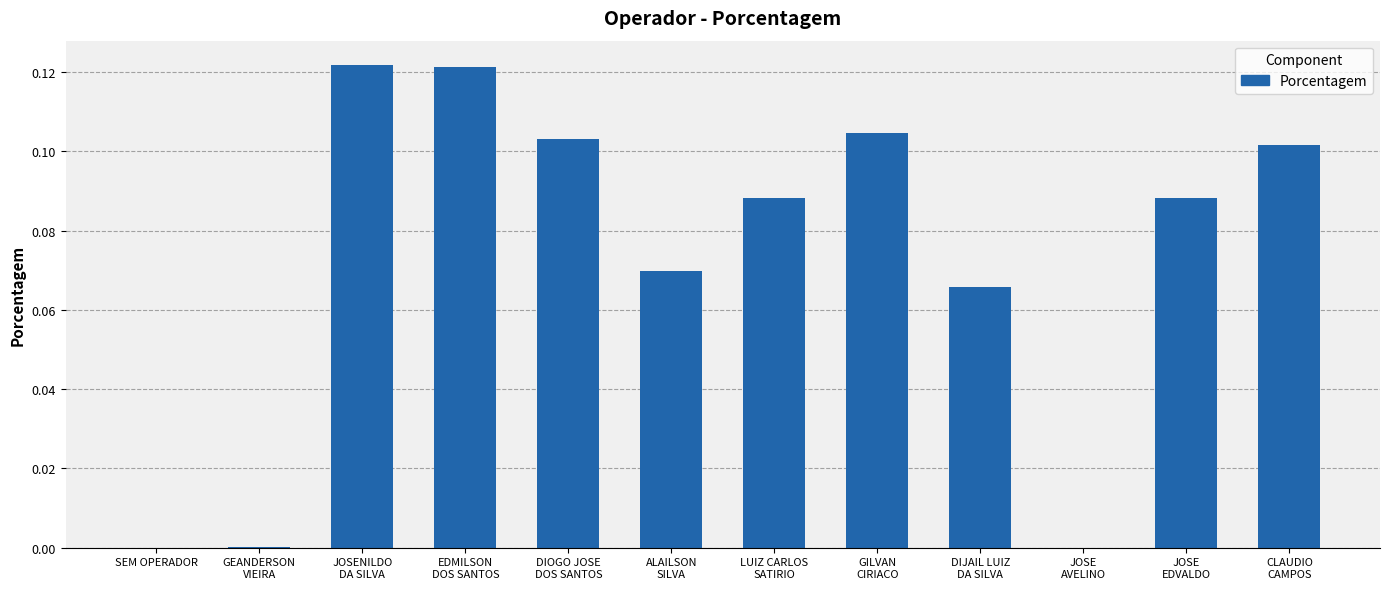

True or false: the data shows 0.0 at SEM OPERADOR.

True